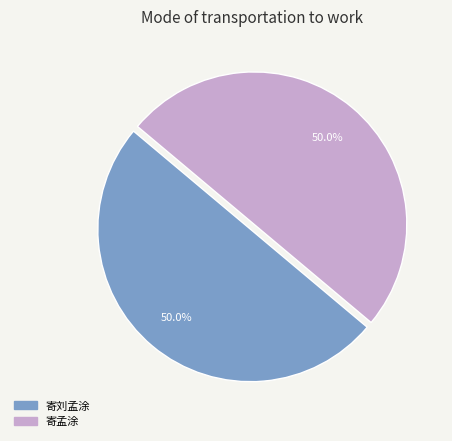

What percentage is the 寄刘孟涂 slice, to the nearest percent?

50%